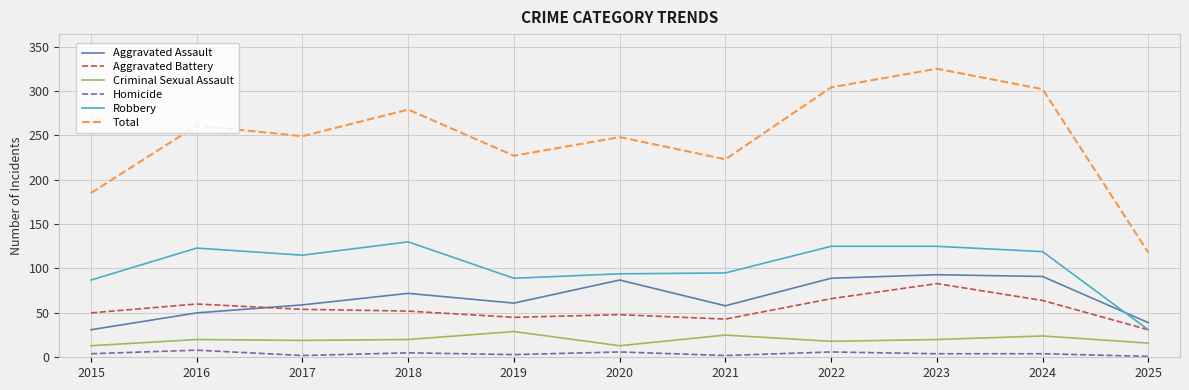

True or false: Criminal Sexual Assault and Robbery cross at least once.

False